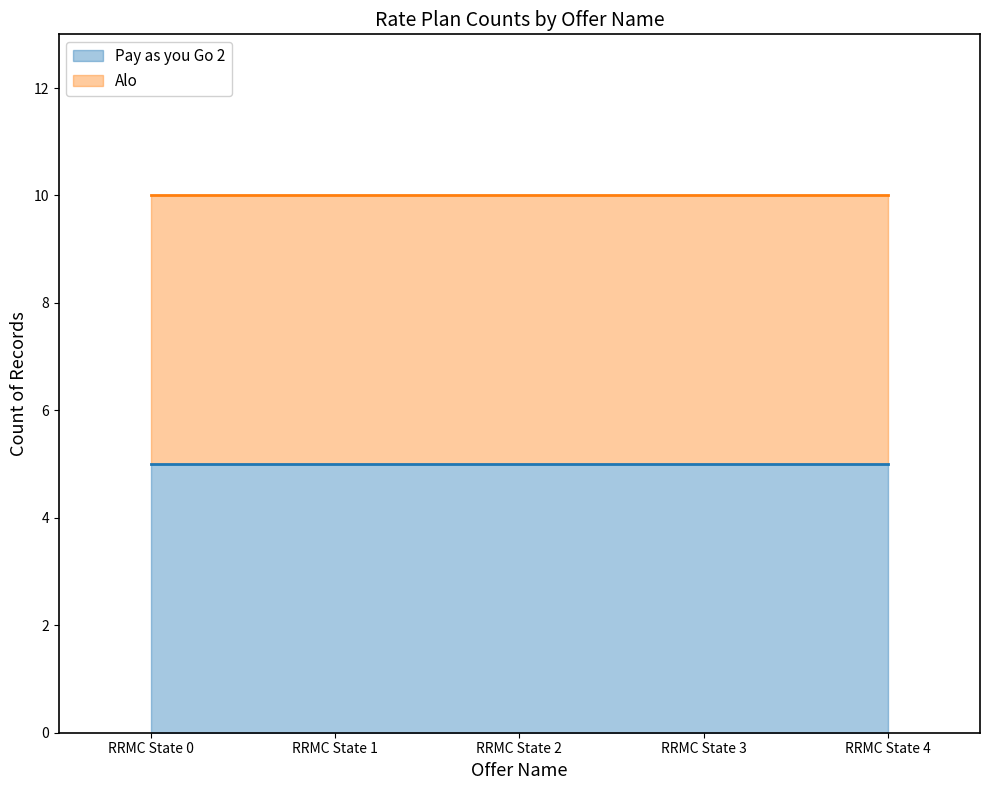

True or false: Pay as you Go 2 has a value of 3 at RRMC State 0.

False